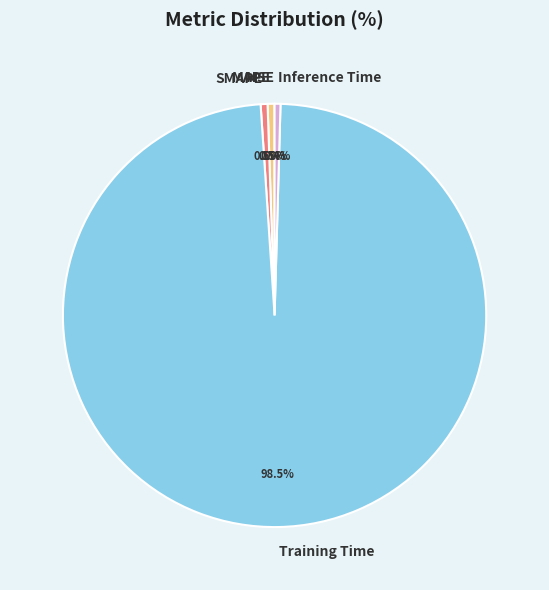

Between Training Time and SMAPE, which is larger?

Training Time